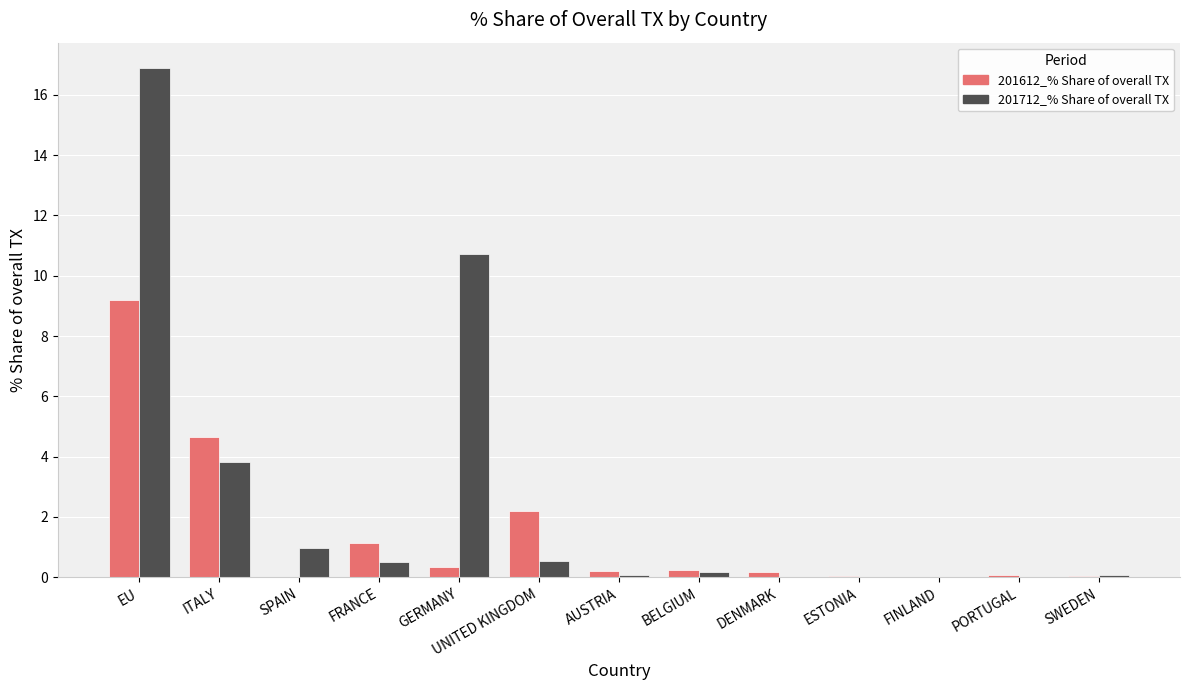

The value of 201612_% Share of overall TX at BELGIUM is 0.2. True or false?

True